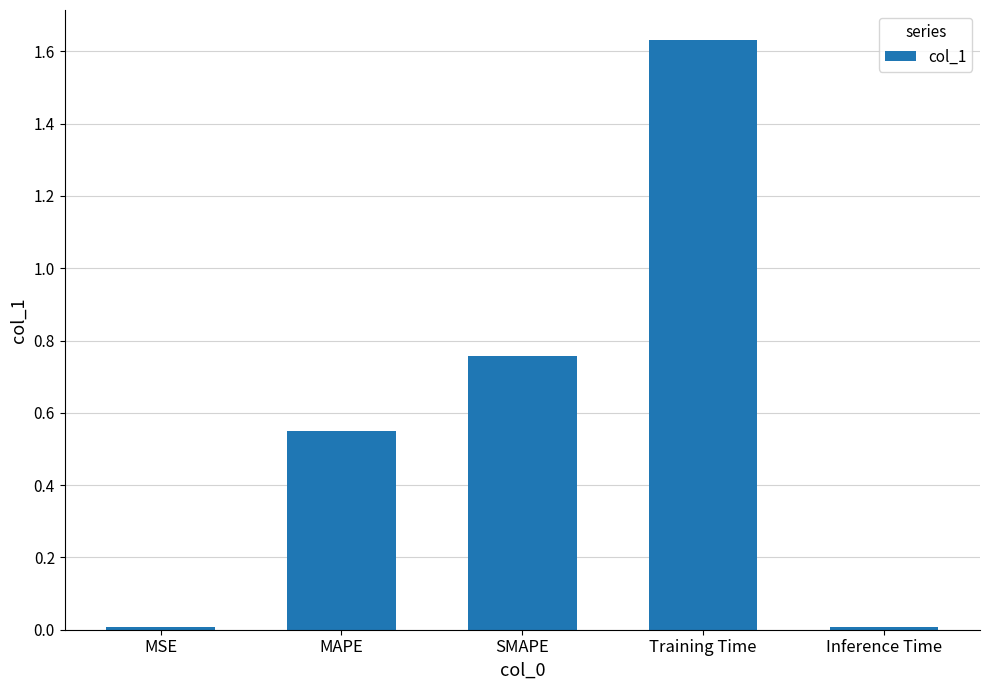

What position from the right is SMAPE?

3